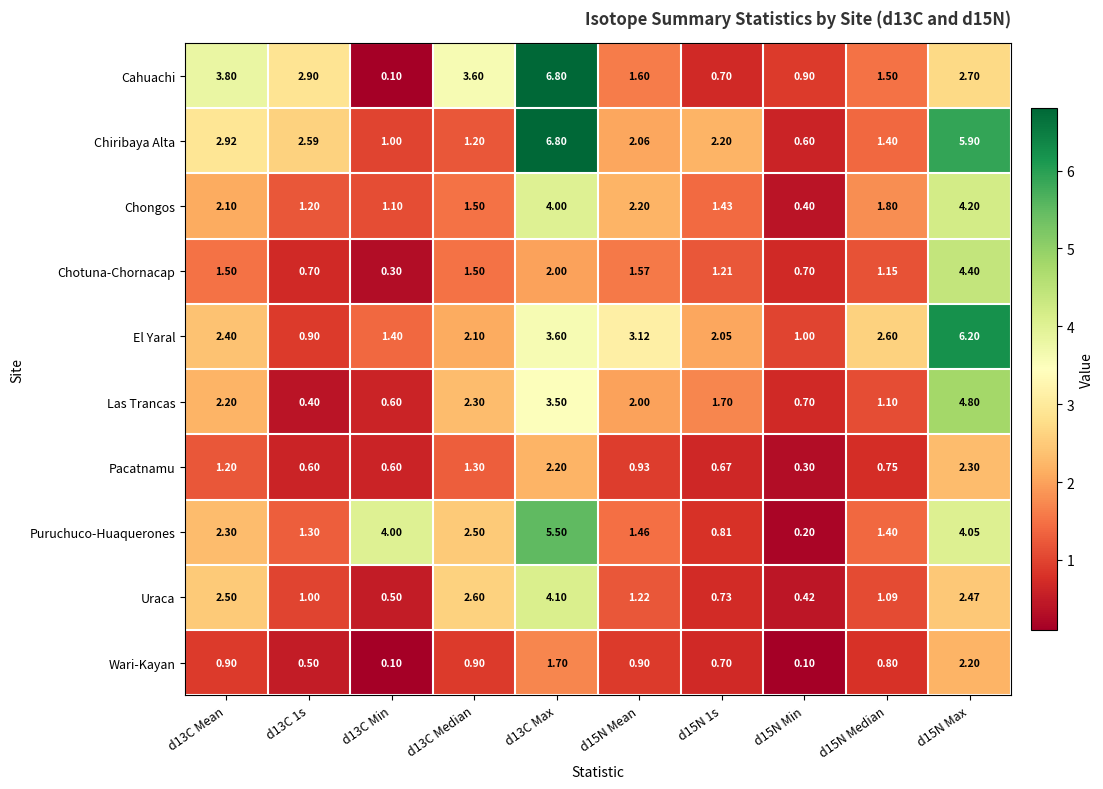

Which series has the largest total across all categories?

Chiribaya Alta